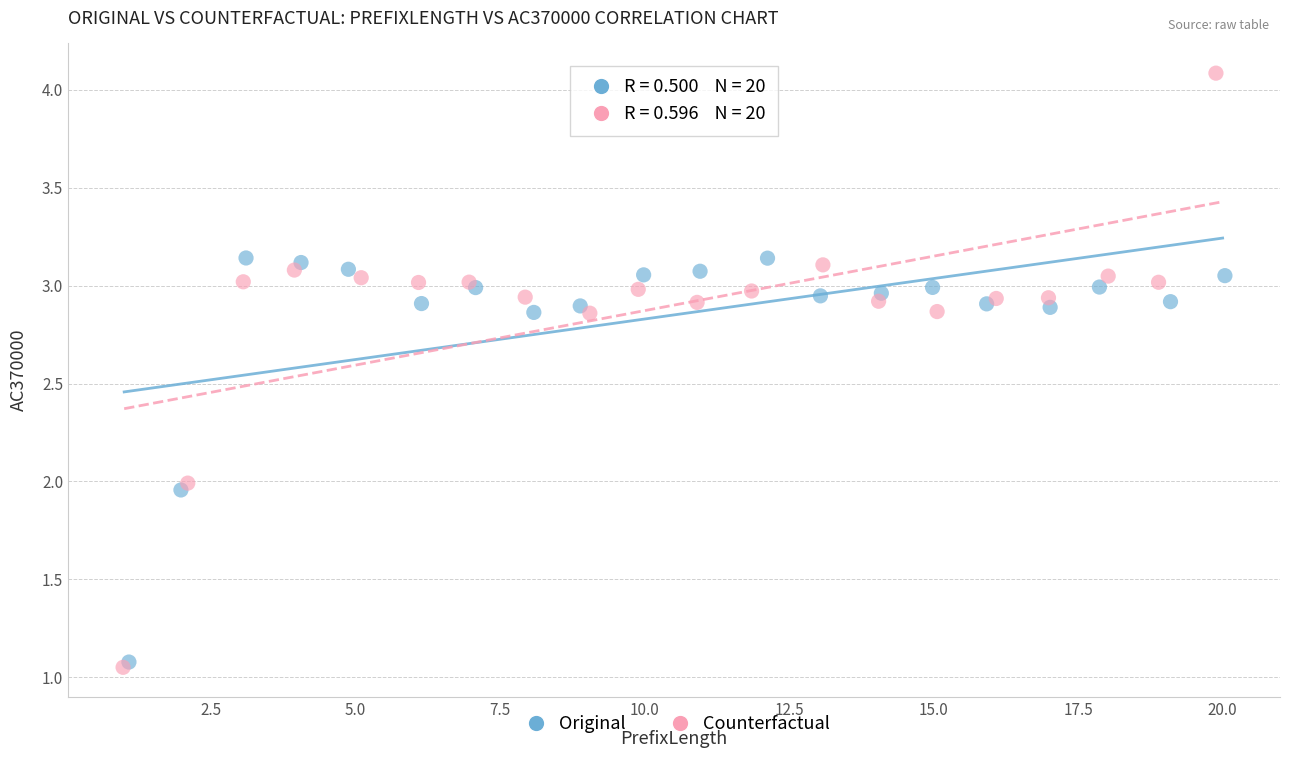

Which series has the widest spread of Y values?

Counterfactual